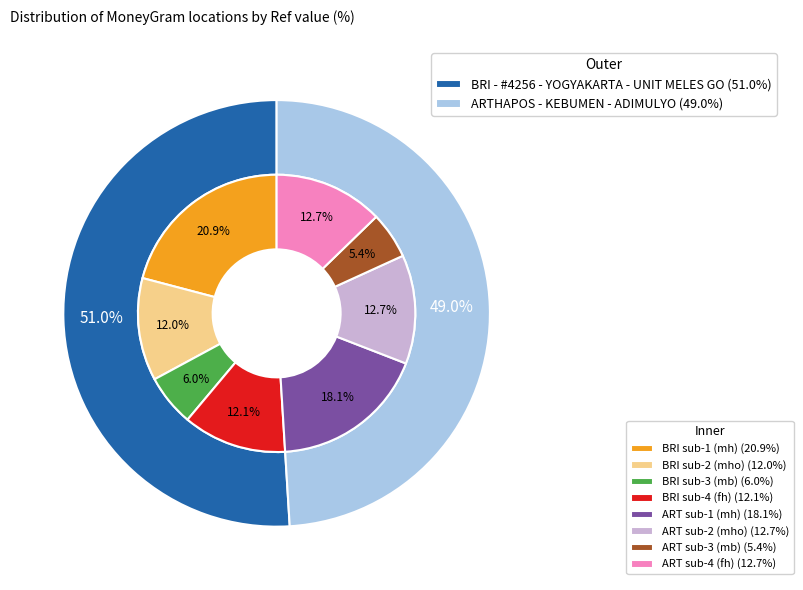

To the nearest percent, what is the average slice percentage?

50%